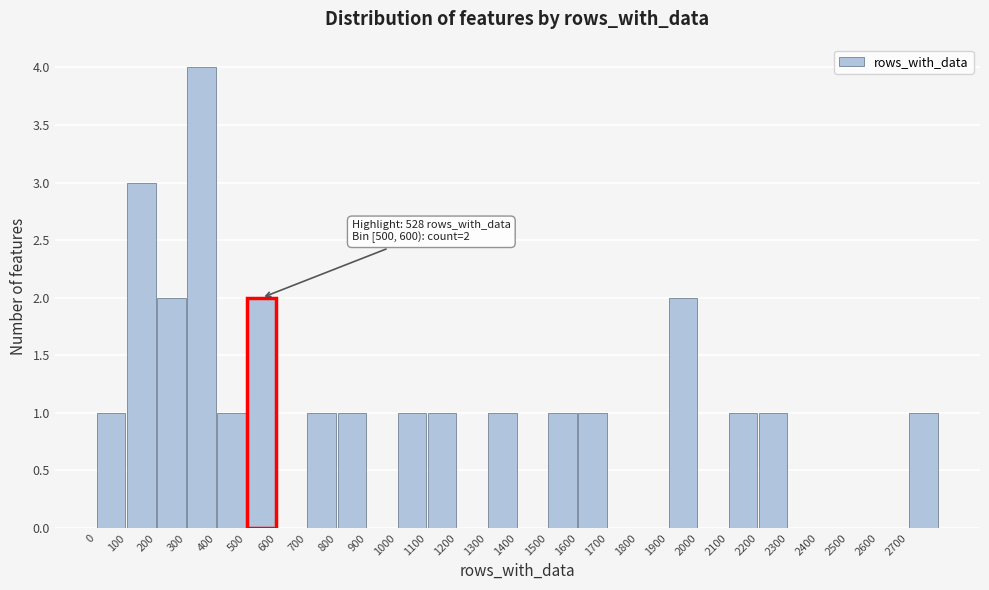

Which range on the x-axis has the tallest bar?

300 to 400